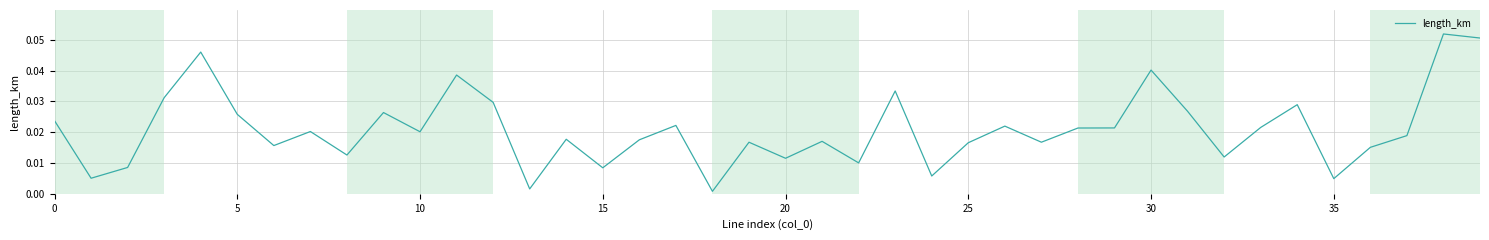

How many lines are shown in the chart?

1